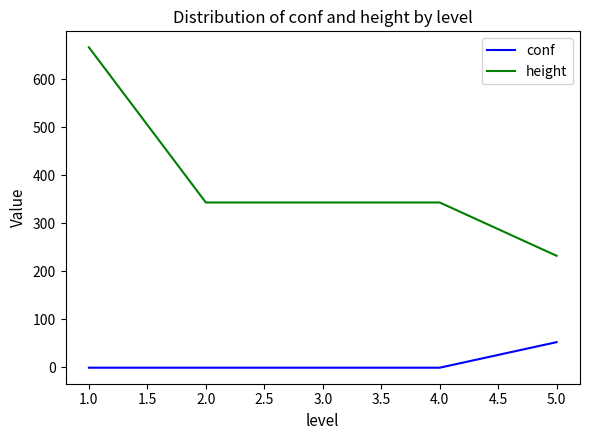

Does the chart display data point markers on the line(s)?

No